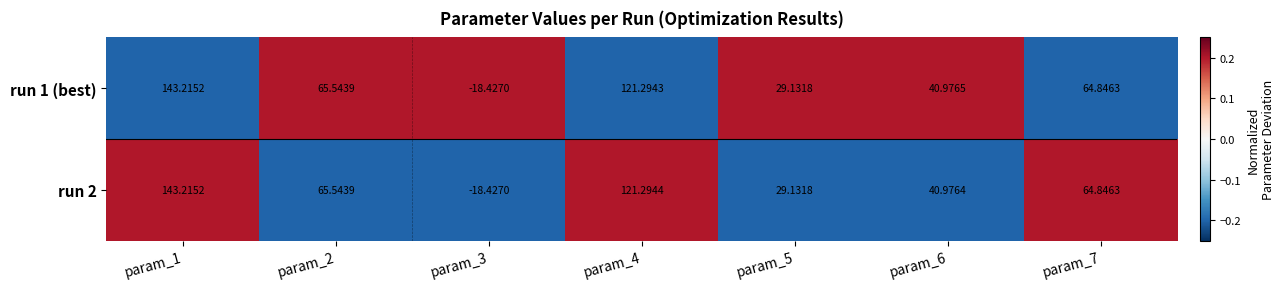

Is the value of run 1 (best) at param_5 greater than the value of run 2 at param_3?

Yes